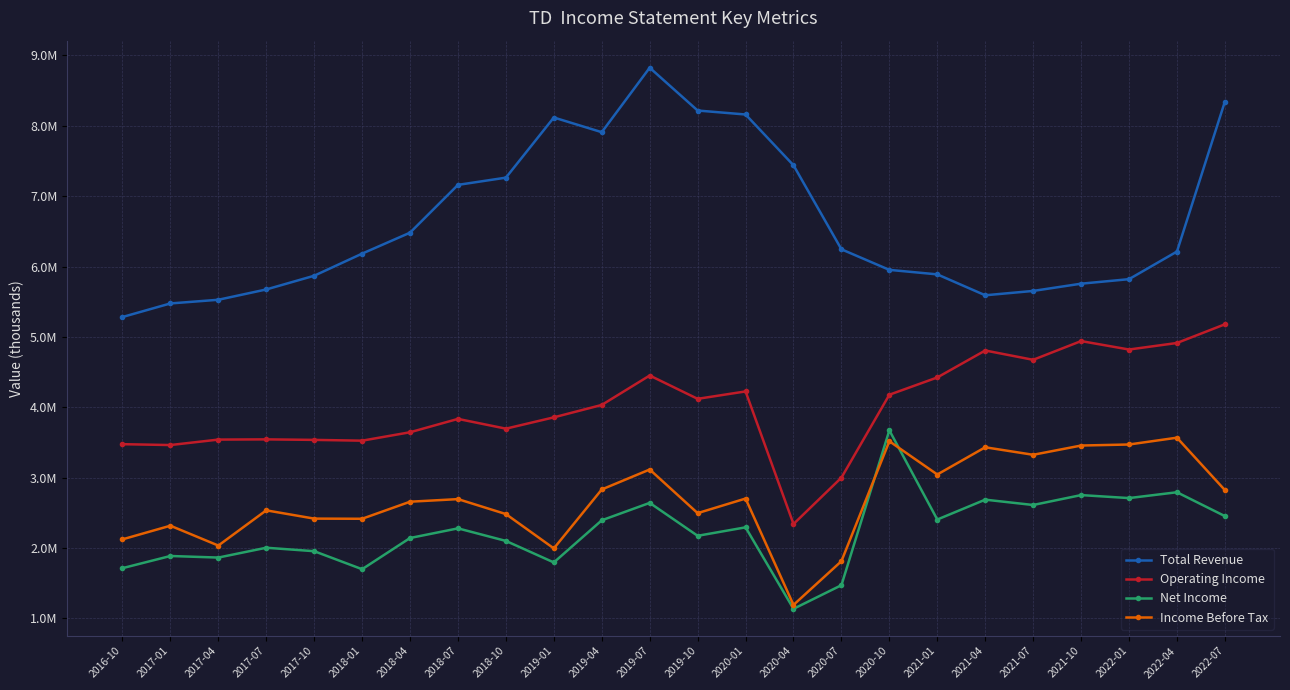

Which category has the highest value in the Total Revenue series?

2019-07